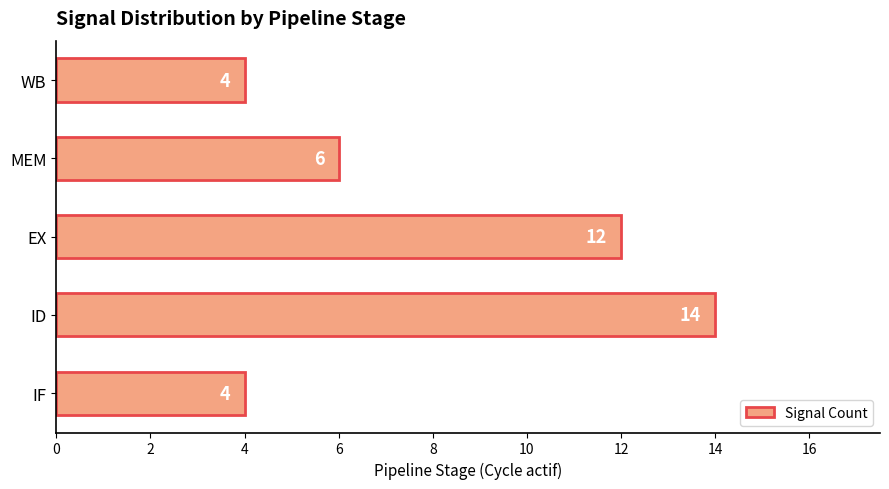

Is it true that the value at MEM is 8?

False